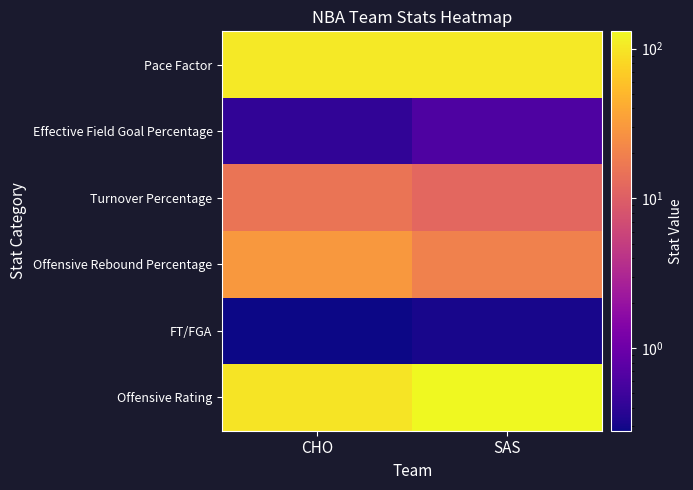

Which has a higher value, CHO or SAS?

CHO